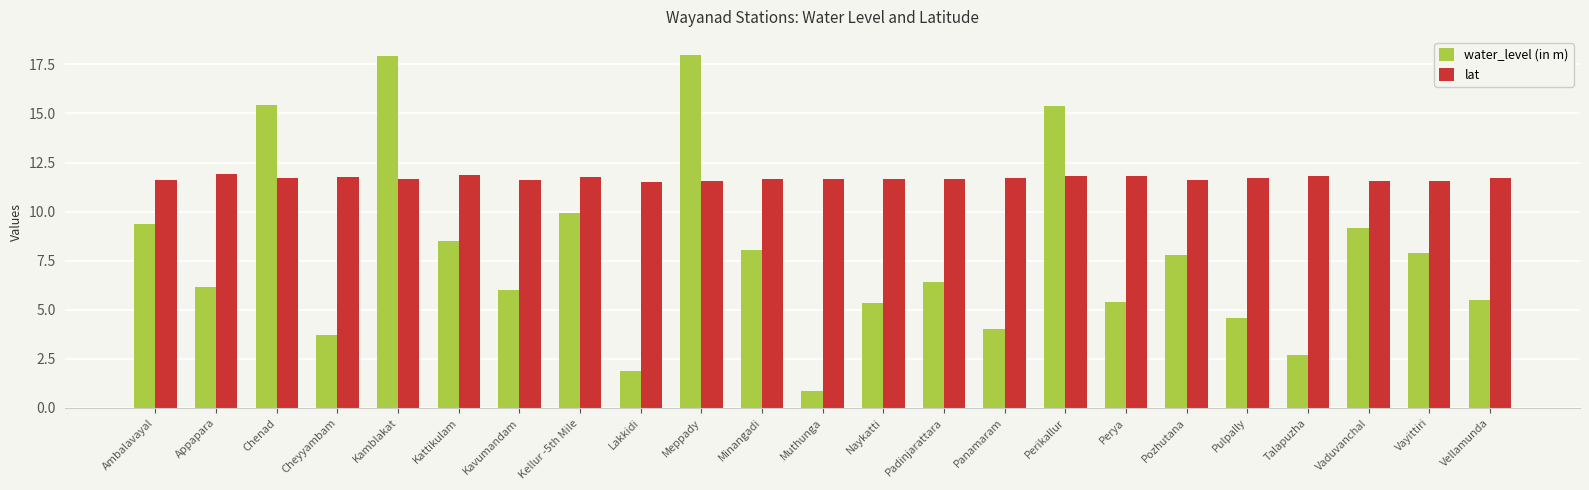

Which series has the widest spread of values?

water_level (in m)